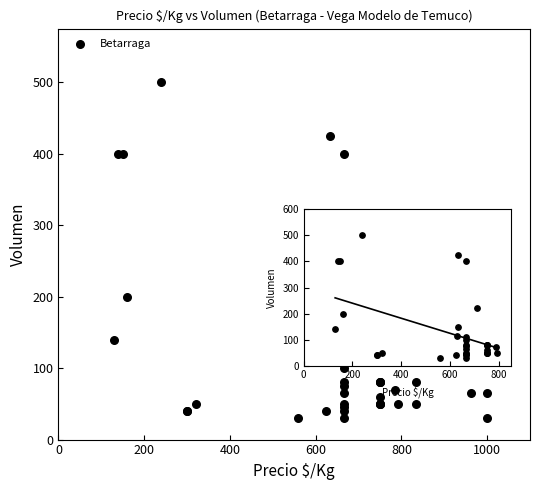

What Y value in the scatter plot is closest to 265?

220